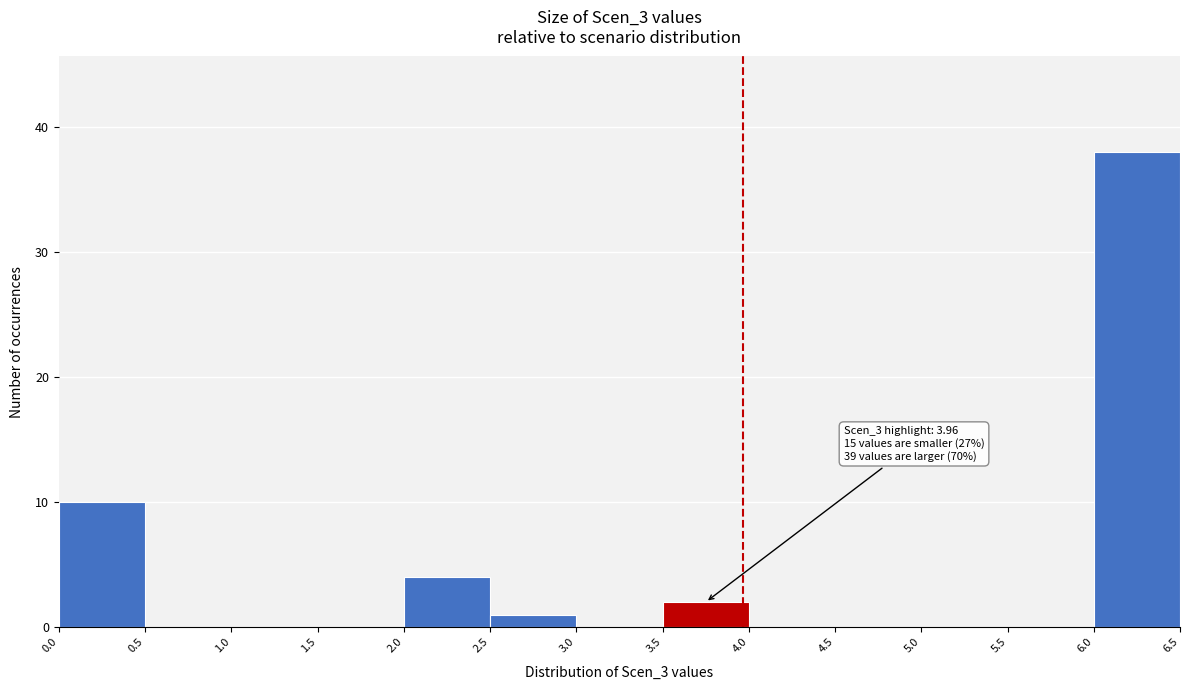

Over which range of the x-axis is the bar tallest?

6.0 to 6.5